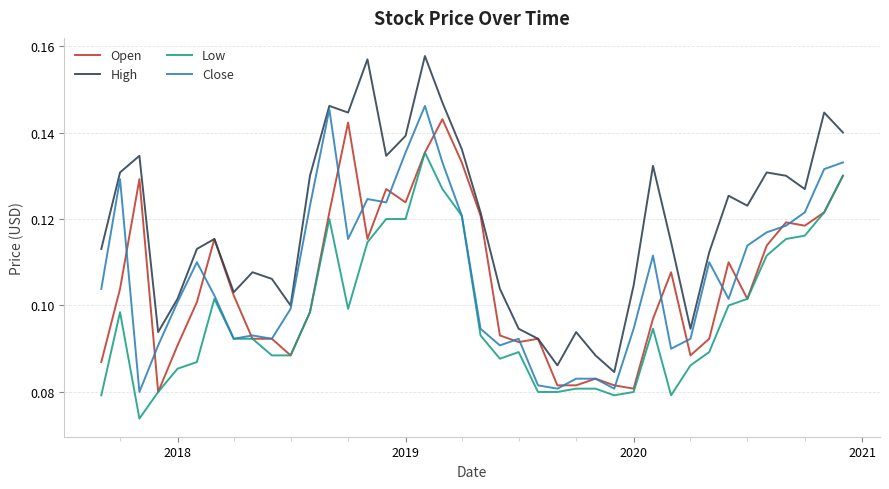

Which series has the largest range (max minus min)?

High